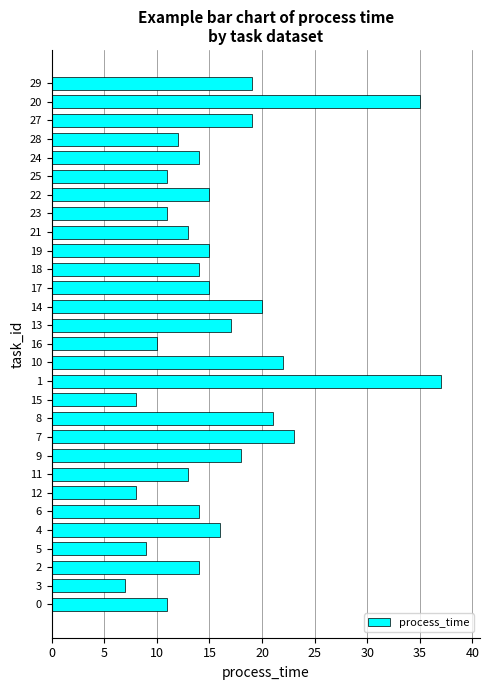

Reading bottom to top, transcribe all the data shown in this chart.

0=11	3=7	2=14	5=9	4=16	6=14	12=8	11=13	9=18	7=23	8=21	15=8	1=37	10=22	16=10	13=17	14=20	17=15	18=14	19=15	21=13	23=11	22=15	25=11	24=14	28=12	27=19	20=35	29=19